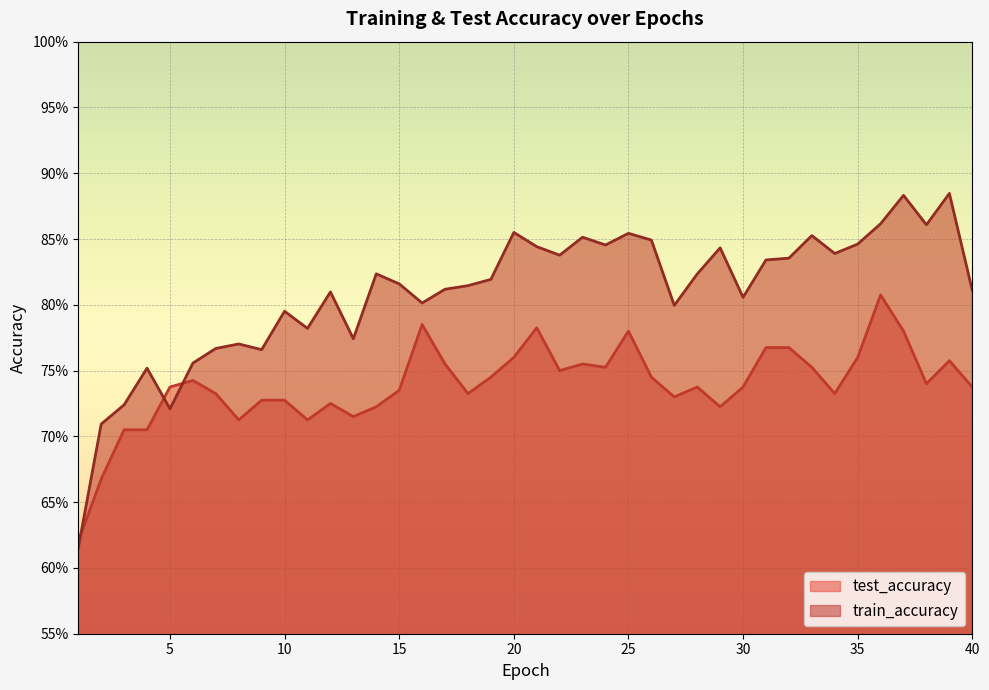

What are all the series names shown in the legend?

test_accuracy, train_accuracy